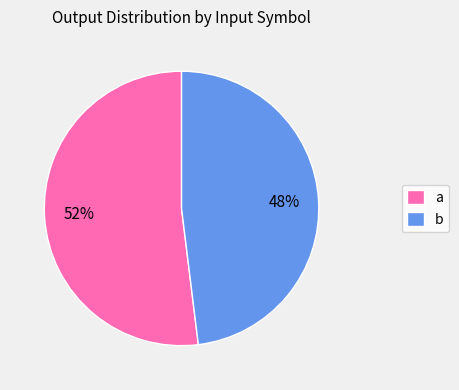

Approximately how many times larger is the value at b compared to a?

0.9